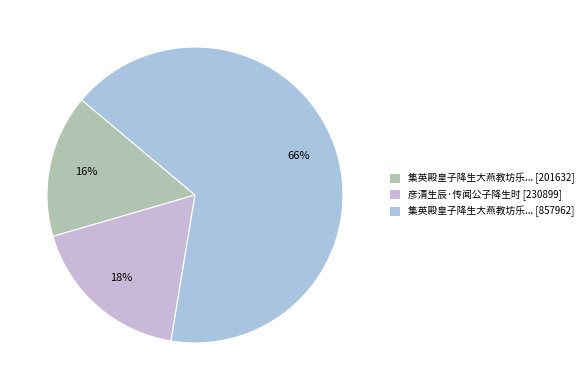

How many slices are in this pie chart?

3